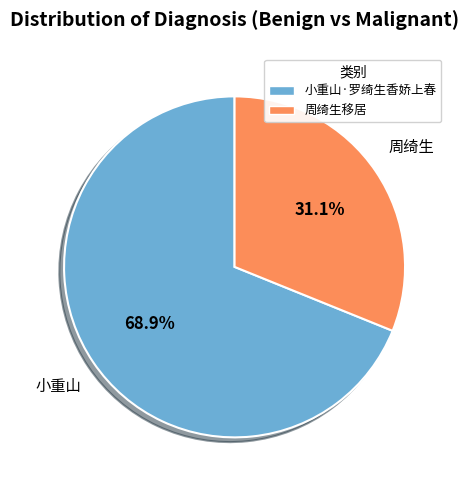

How many segments does this pie chart have?

2